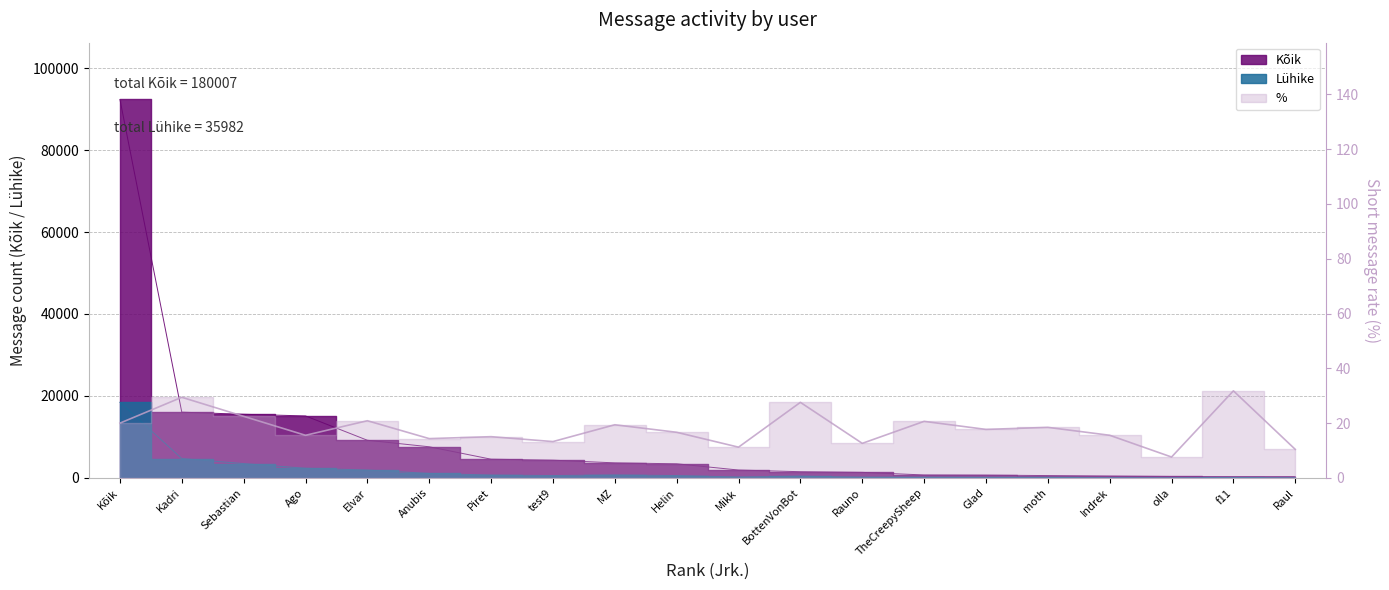

What is the value of the Lühike point at the 17th from the left?

70.0